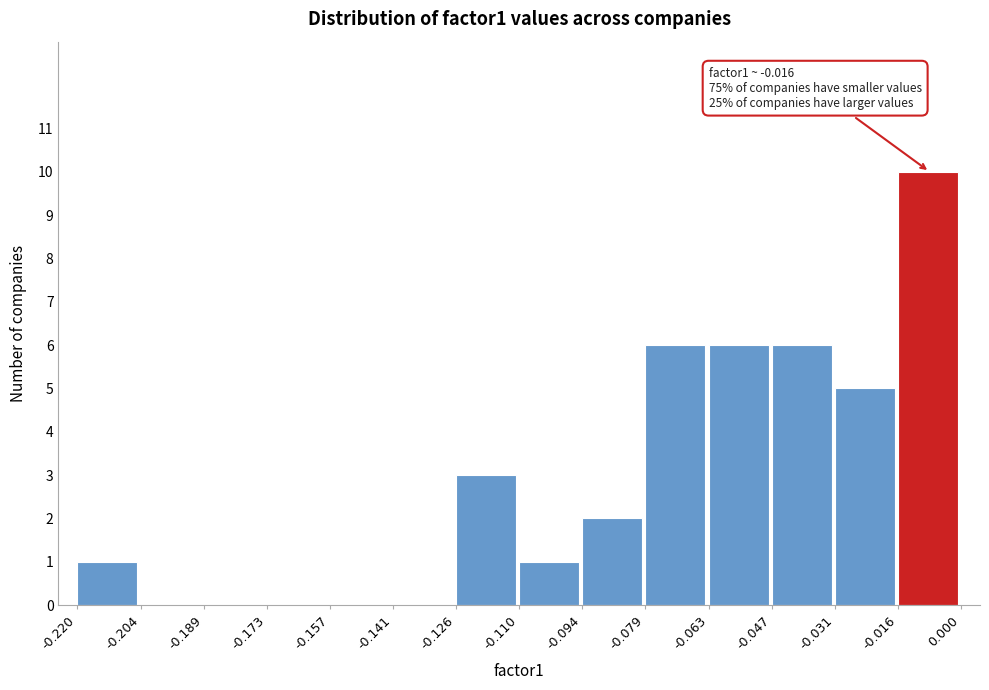

Which range on the x-axis has the tallest bar?

-0.016 to 0.000